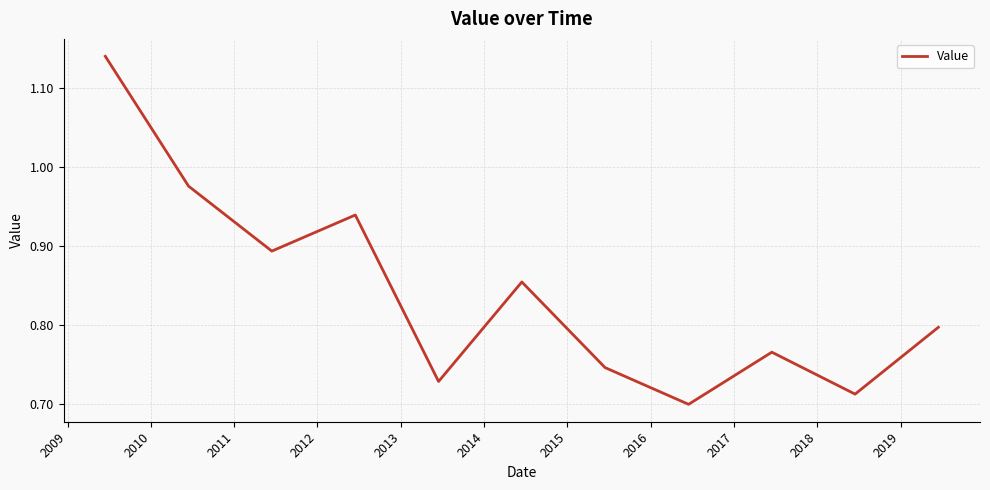

What is the difference between the maximum and minimum values?

0.4